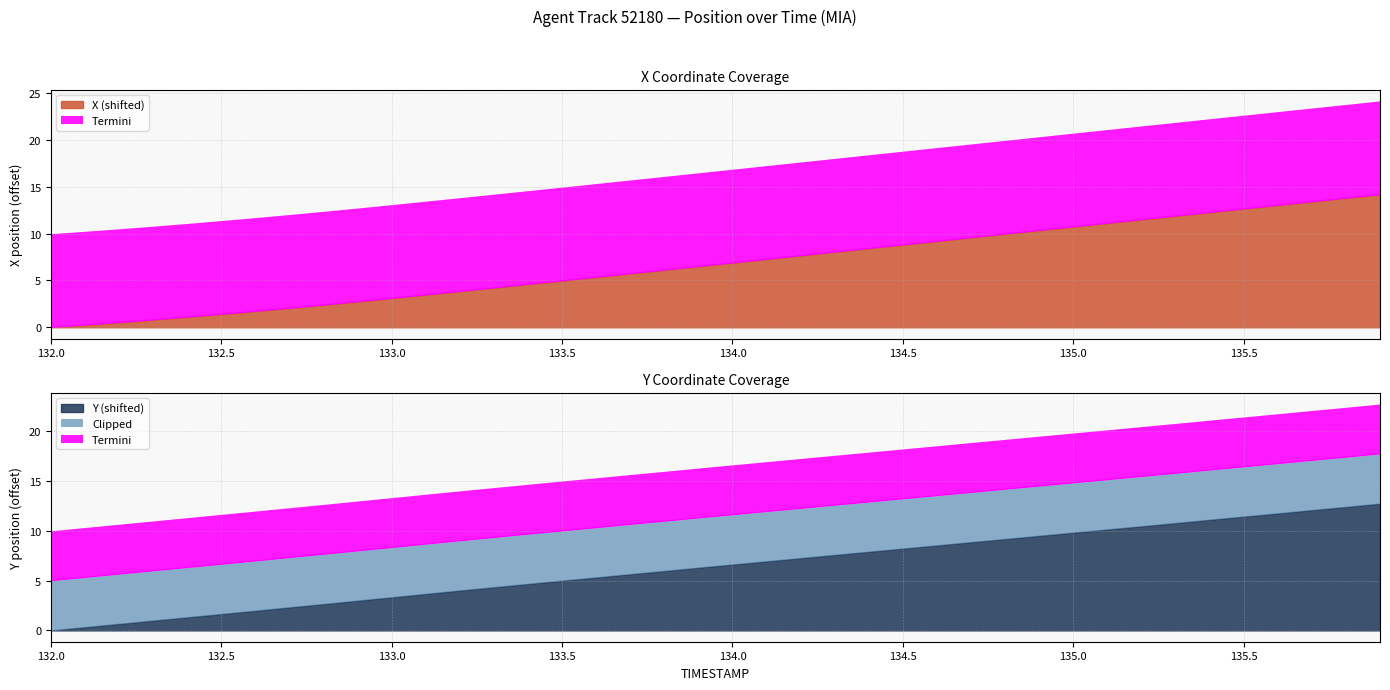

What is the total value across all series at 132.2?

6.2